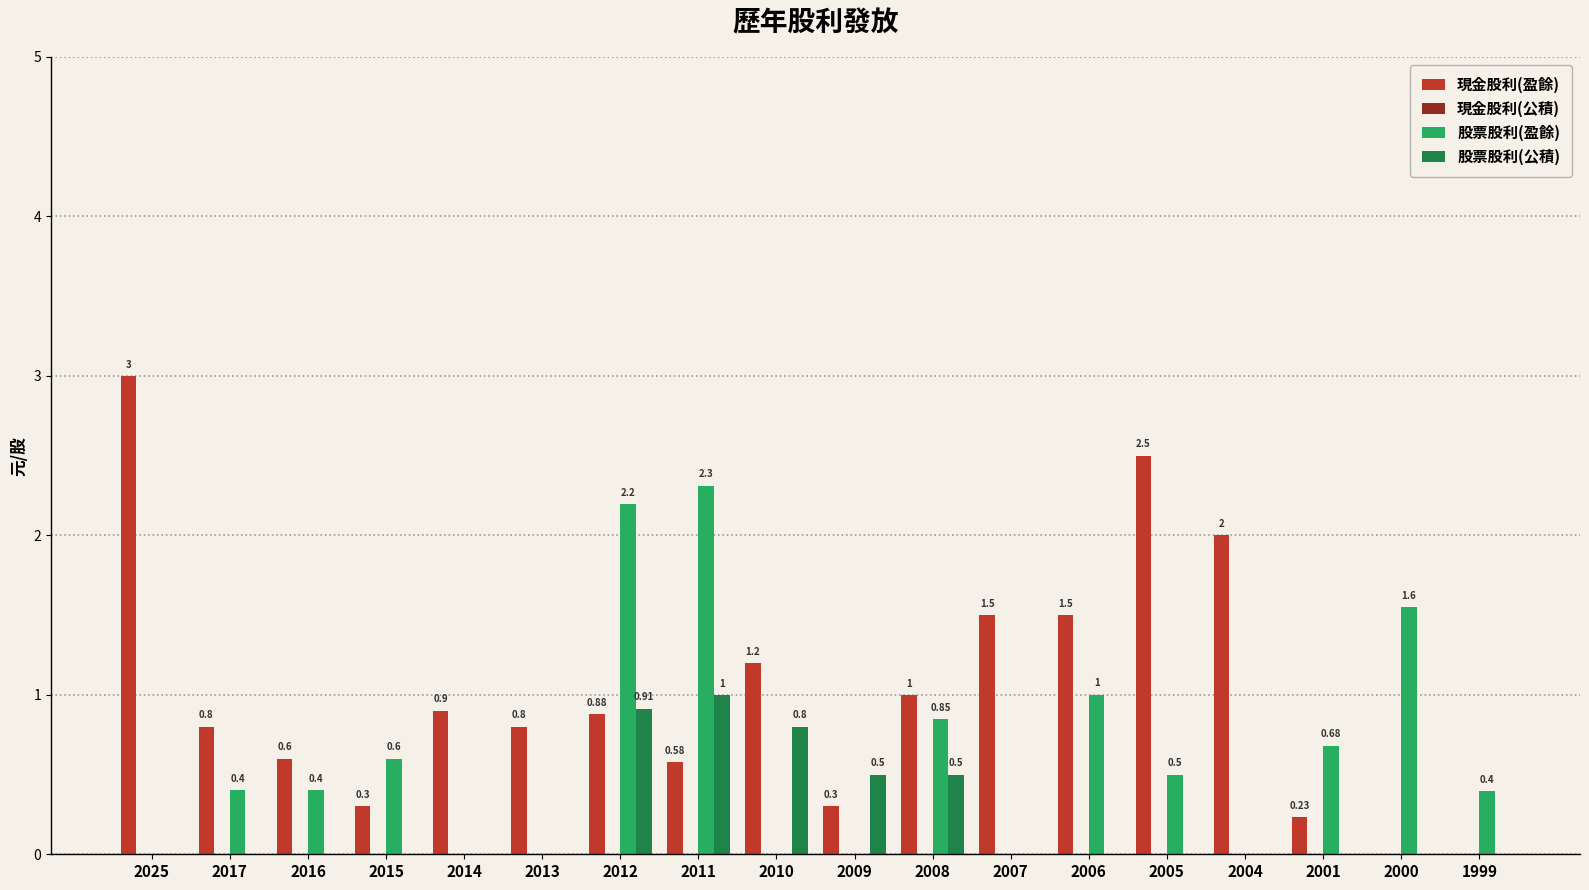

Is the value of 股票股利(盈餘) at 2012 greater than the value of 股票股利(公積) at 2017?

Yes